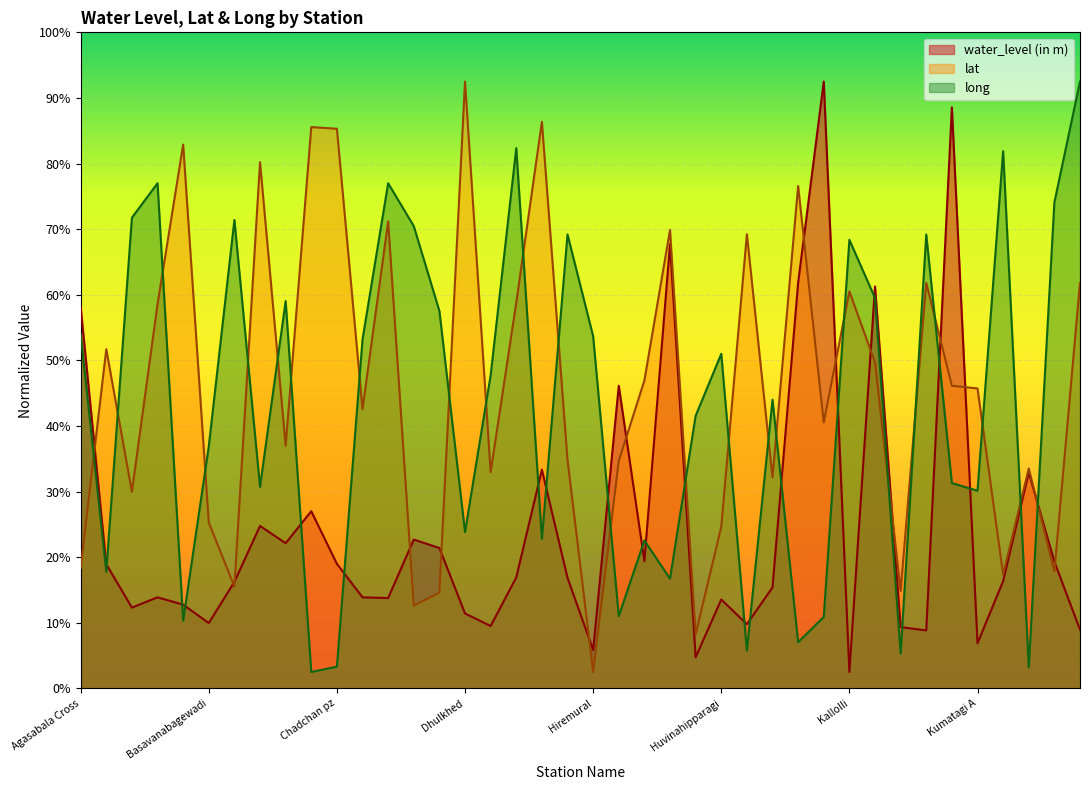

What is the sum of the lat values at Ingaleshwar and Jumnal?

14.5